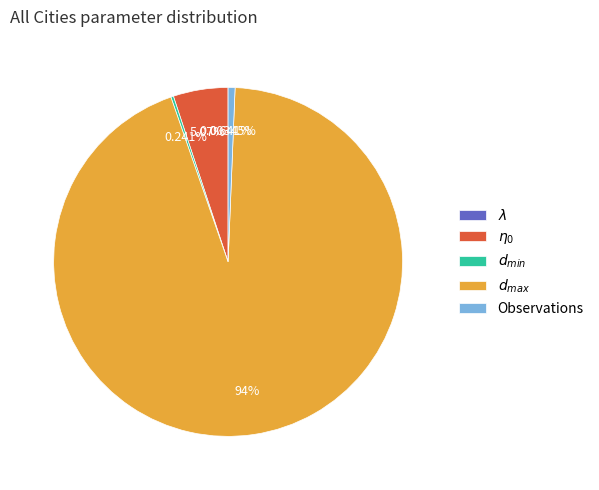

Is there any slice that represents more than half of the pie?

Yes